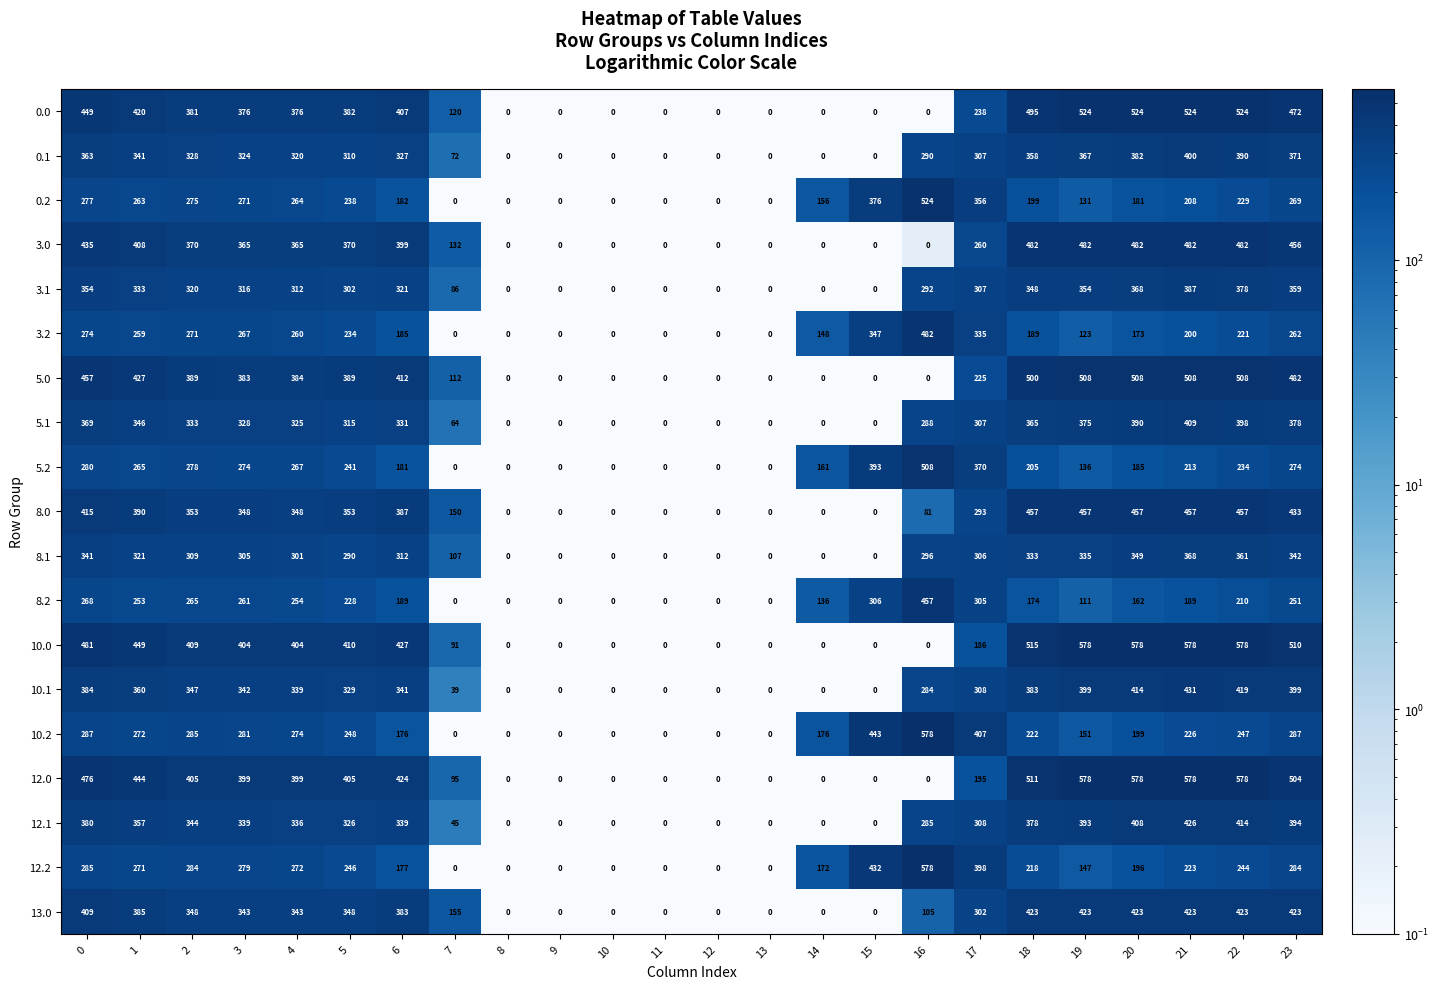

Rank the series at 23 from highest to lowest value.

10.0, 12.0, 5.0, 0.0, 3.0, 8.0, 13.0, 10.1, 12.1, 5.1, 0.1, 3.1, 8.1, 10.2, 12.2, 5.2, 0.2, 3.2, 8.2